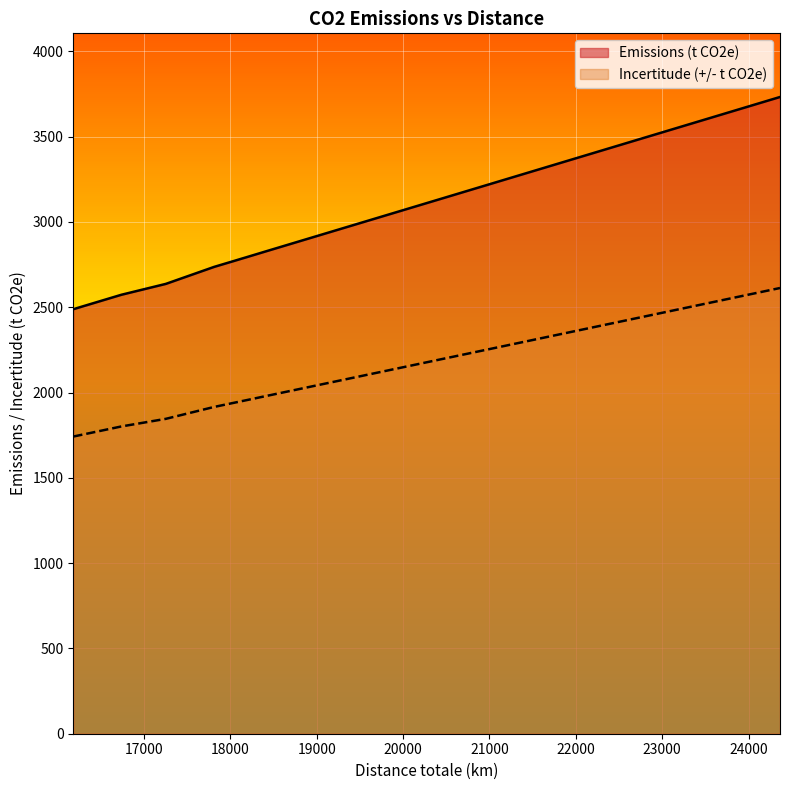

True or false: Incertitude (+/- t CO2e) has a value of 1744.1 at 18.

True